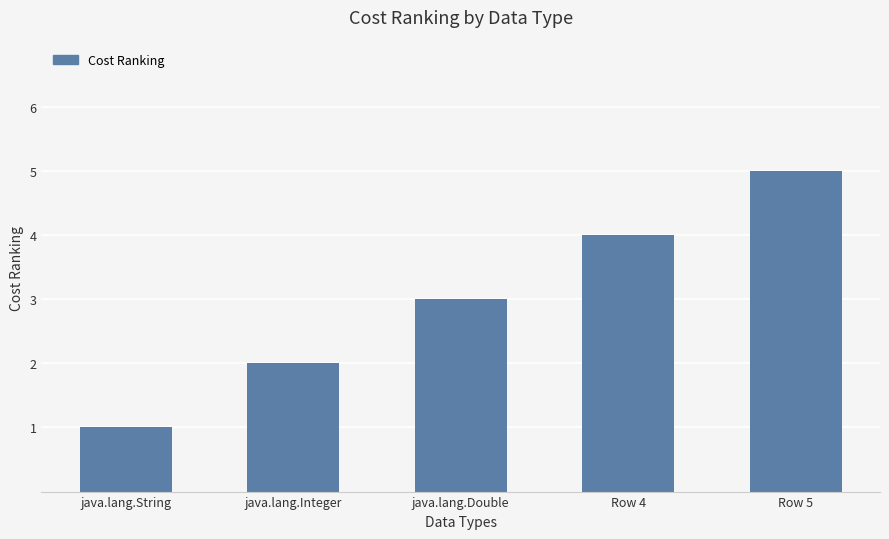

List the labels in order of value, largest first.

Row 5, Row 4, java.lang.Double, java.lang.Integer, java.lang.String